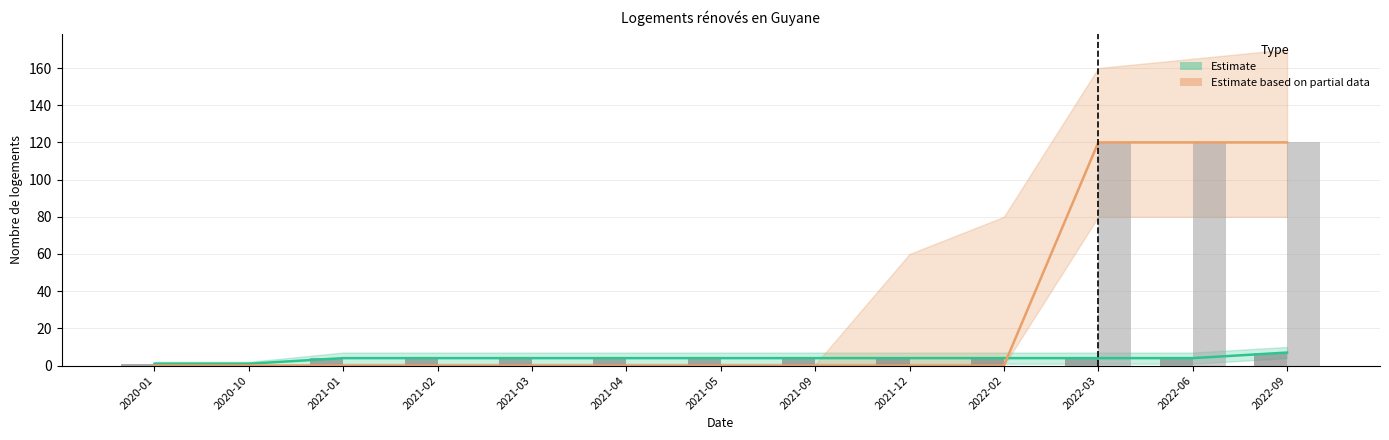

Is the value of nb-logement-accompagnement at 2021-01 greater than the value of nb-logements-renoves-petites-villes at 2022-06?

No